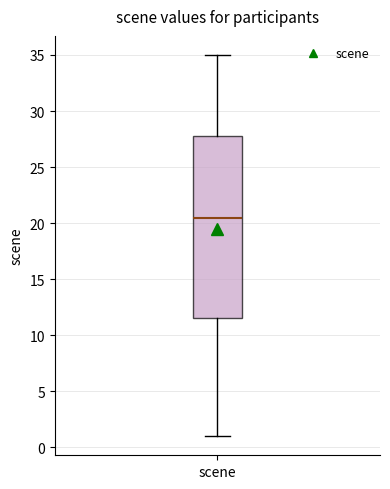

Where does the median line of the box for scene sit on the y-axis? The values are not printed on the chart, so give them approximately, as read against the axis.

20.5